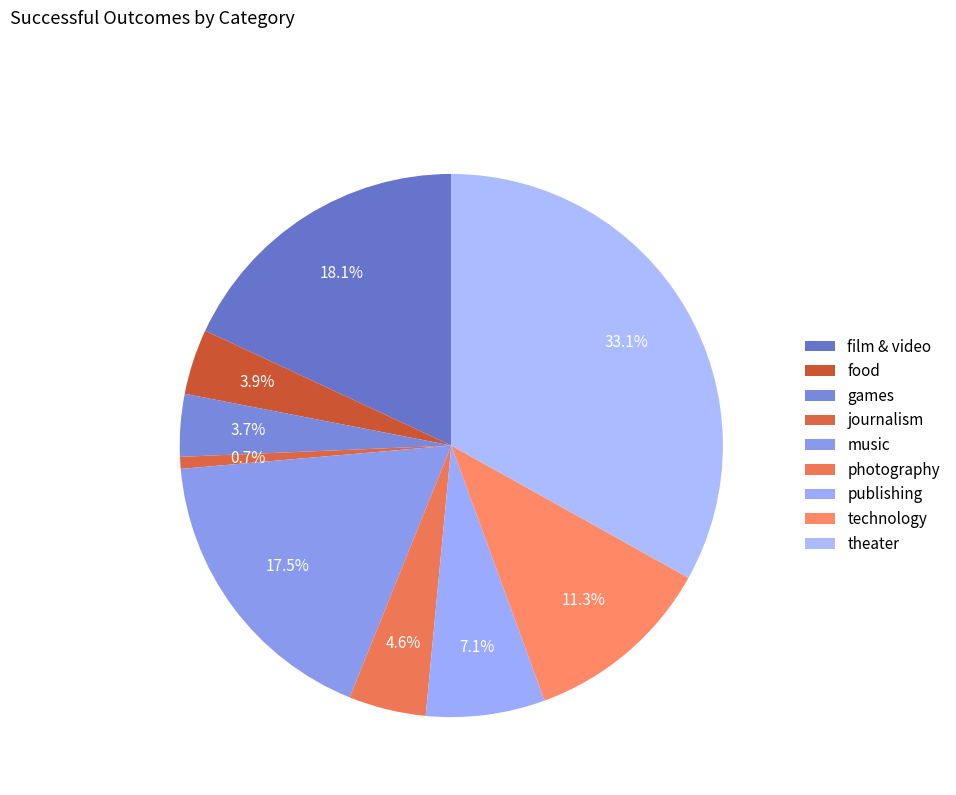

How many segments does this pie chart have?

9